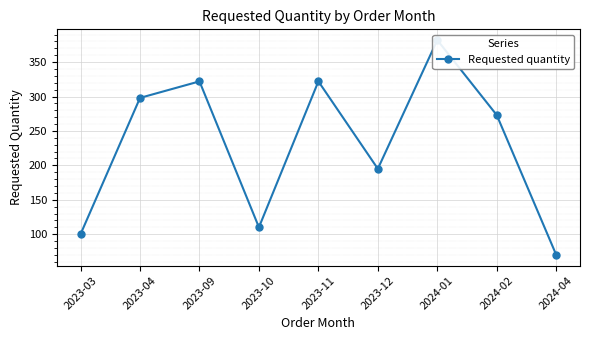

At which label is the value closest to 226?

2023-12